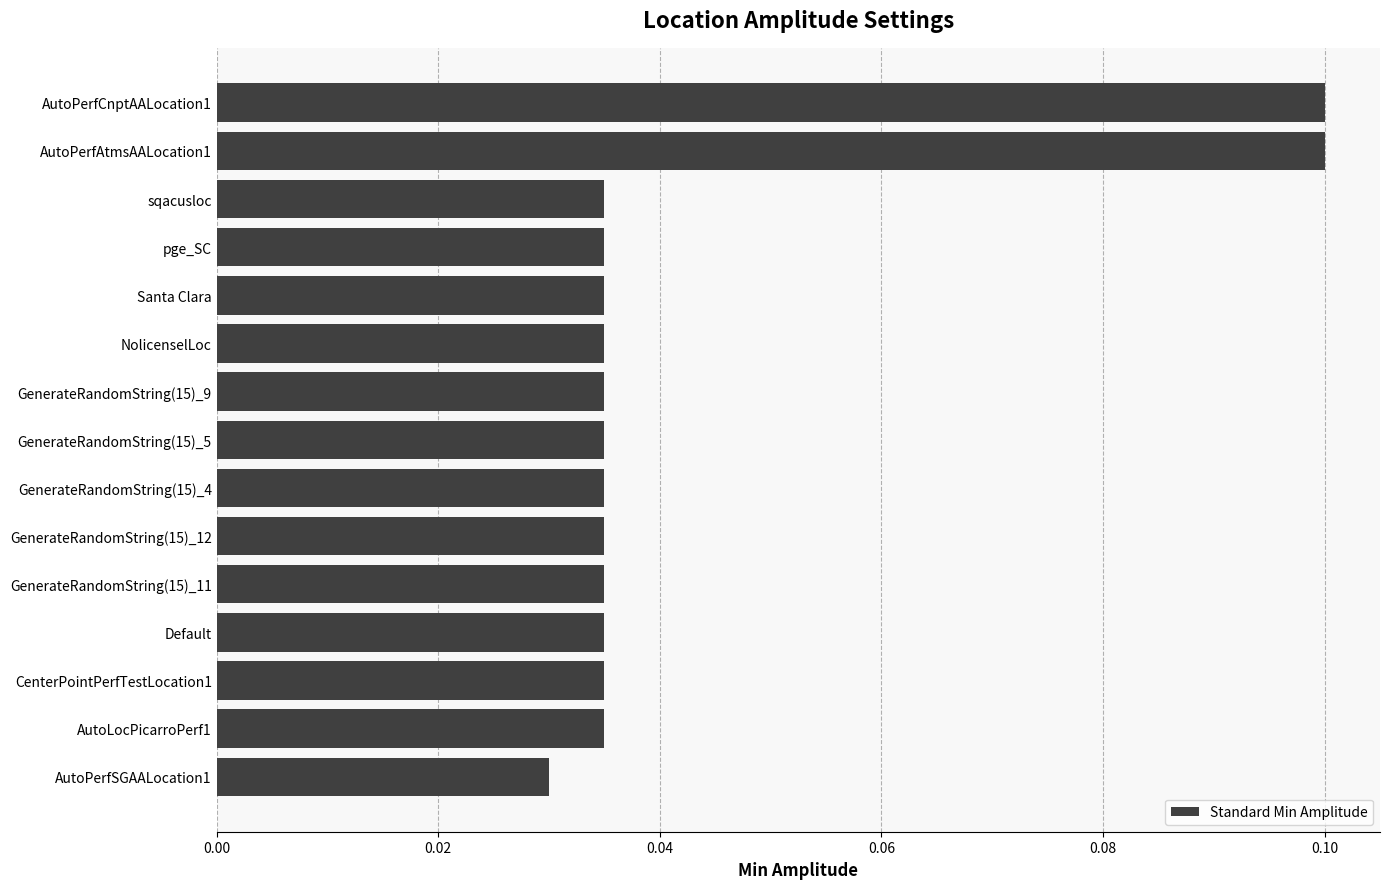

What is the label of the 8th bar from the bottom?

GenerateRandomString(15)_5